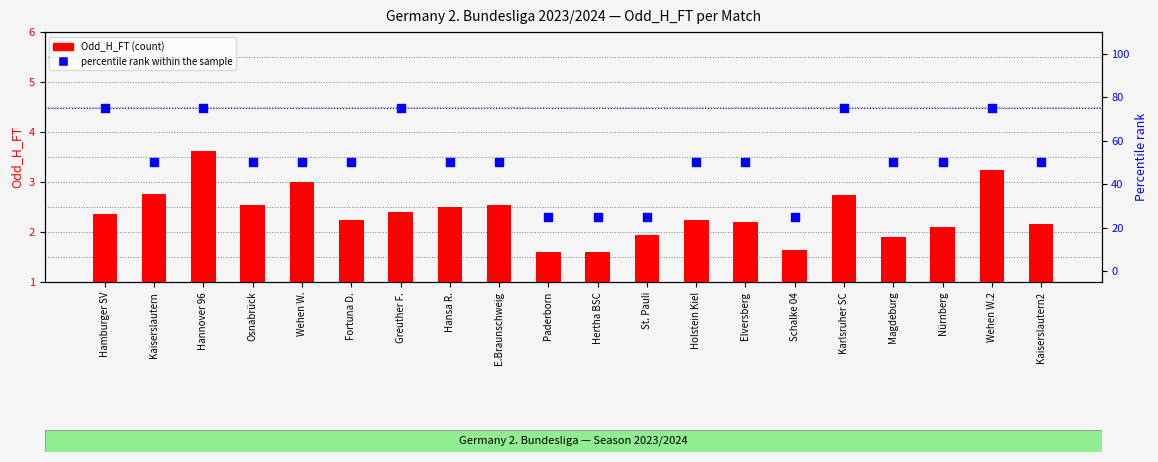

Which series reaches the maximum Y coordinate?

percentile rank within the sample